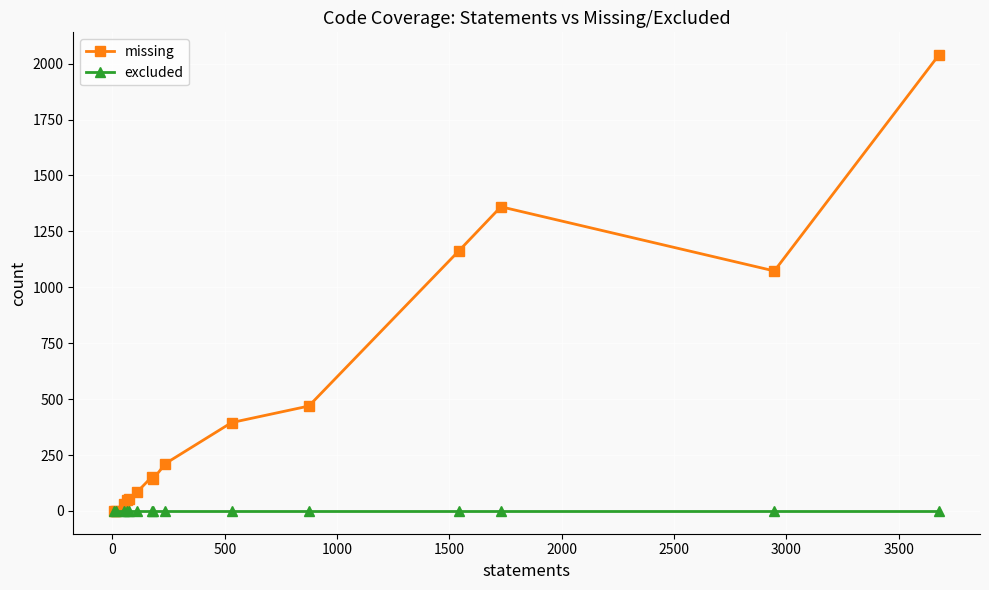

True or false: missing has more than 1 points higher than both neighbors.

True